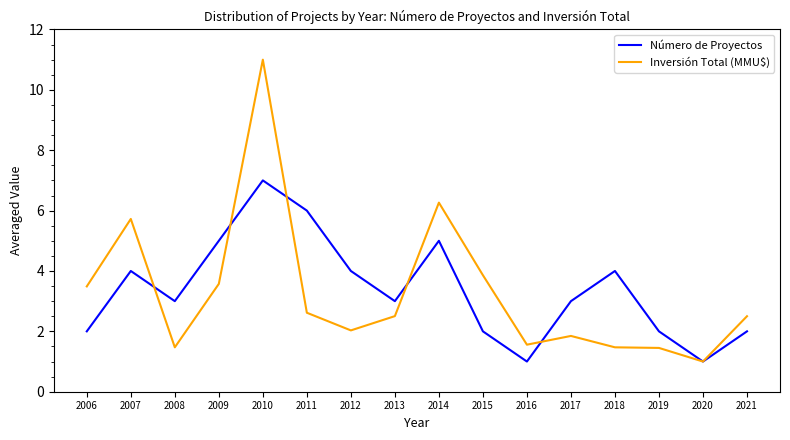

Which series changed the most between 2006 and 2021?

Inversión Total (MMU$)